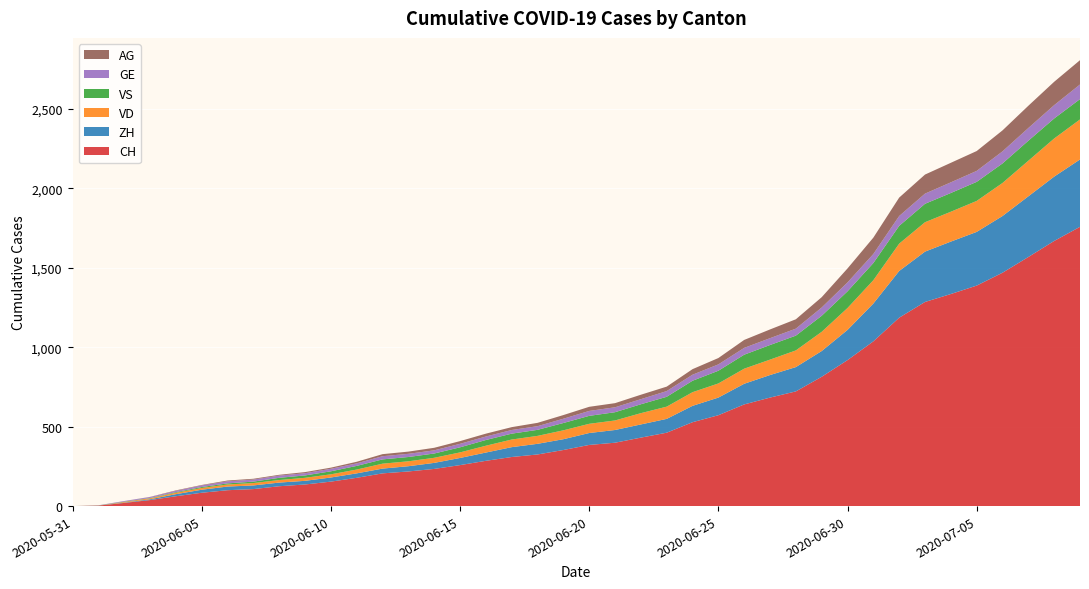

Reading left to right, what are all the values shown in this chart?

CH: 2020-05-31=0	2020-06-01=3	2020-06-02=20	2020-06-03=38	2020-06-04=62	2020-06-05=84	2020-06-06=100	2020-06-07=107	2020-06-08=125	2020-06-09=136	2020-06-10=154	2020-06-11=178	2020-06-12=206	2020-06-13=218	2020-06-14=234	2020-06-15=258	2020-06-16=285	2020-06-17=309	2020-06-18=325	2020-06-19=353	2020-06-20=385	2020-06-21=399	2020-06-22=431	2020-06-23=462	2020-06-24=528	2020-06-25=572	2020-06-26=640	2020-06-27=683	2020-06-28=722	2020-06-29=814	2020-06-30=919	2020-07-01=1037	2020-07-02=1186	2020-07-03=1285	2020-07-04=1335	2020-07-05=1388	2020-07-06=1469	2020-07-07=1568	2020-07-08=1669	2020-07-09=1758
ZH: 2020-05-31=0	2020-06-01=0	2020-06-02=2	2020-06-03=5	2020-06-04=13	2020-06-05=19	2020-06-06=23	2020-06-07=23	2020-06-08=23	2020-06-09=23	2020-06-10=26	2020-06-11=28	2020-06-12=30	2020-06-13=33	2020-06-14=38	2020-06-15=45	2020-06-16=52	2020-06-17=62	2020-06-18=67	2020-06-19=68	2020-06-20=75	2020-06-21=80	2020-06-22=83	2020-06-23=87	2020-06-24=103	2020-06-25=111	2020-06-26=130	2020-06-27=142	2020-06-28=153	2020-06-29=162	2020-06-30=190	2020-07-01=238	2020-07-02=294	2020-07-03=317	2020-07-04=330	2020-07-05=338	2020-07-06=357	2020-07-07=382	2020-07-08=405	2020-07-09=424
VD: 2020-05-31=0	2020-06-01=0	2020-06-02=4	2020-06-03=6	2020-06-04=9	2020-06-05=11	2020-06-06=13	2020-06-07=15	2020-06-08=16	2020-06-09=19	2020-06-10=20	2020-06-11=24	2020-06-12=31	2020-06-13=31	2020-06-14=32	2020-06-15=35	2020-06-16=43	2020-06-17=48	2020-06-18=50	2020-06-19=56	2020-06-20=58	2020-06-21=60	2020-06-22=71	2020-06-23=77	2020-06-24=86	2020-06-25=89	2020-06-26=95	2020-06-27=97	2020-06-28=105	2020-06-29=121	2020-06-30=138	2020-07-01=147	2020-07-02=172	2020-07-03=185	2020-07-04=188	2020-07-05=195	2020-07-06=208	2020-07-07=224	2020-07-08=240	2020-07-09=252
VS: 2020-05-31=0	2020-06-01=1	2020-06-02=2	2020-06-03=2	2020-06-04=4	2020-06-05=6	2020-06-06=7	2020-06-07=9	2020-06-08=14	2020-06-09=15	2020-06-10=19	2020-06-11=23	2020-06-12=27	2020-06-13=27	2020-06-14=27	2020-06-15=32	2020-06-16=36	2020-06-17=37	2020-06-18=38	2020-06-19=46	2020-06-20=50	2020-06-21=52	2020-06-22=56	2020-06-23=62	2020-06-24=72	2020-06-25=80	2020-06-26=88	2020-06-27=92	2020-06-28=93	2020-06-29=101	2020-06-30=105	2020-07-01=108	2020-07-02=112	2020-07-03=116	2020-07-04=118	2020-07-05=120	2020-07-06=123	2020-07-07=126	2020-07-08=126	2020-07-09=128
GE: 2020-05-31=0	2020-06-01=1	2020-06-02=4	2020-06-03=6	2020-06-04=8	2020-06-05=10	2020-06-06=13	2020-06-07=13	2020-06-08=14	2020-06-09=14	2020-06-10=16	2020-06-11=16	2020-06-12=20	2020-06-13=20	2020-06-14=20	2020-06-15=22	2020-06-16=22	2020-06-17=23	2020-06-18=23	2020-06-19=27	2020-06-20=31	2020-06-21=31	2020-06-22=32	2020-06-23=36	2020-06-24=38	2020-06-25=40	2020-06-26=43	2020-06-27=43	2020-06-28=44	2020-06-29=52	2020-06-30=56	2020-07-01=57	2020-07-02=62	2020-07-03=64	2020-07-04=67	2020-07-05=69	2020-07-06=76	2020-07-07=80	2020-07-08=84	2020-07-09=92
AG: 2020-05-31=0	2020-06-01=0	2020-06-02=0	2020-06-03=1	2020-06-04=3	2020-06-05=3	2020-06-06=5	2020-06-07=5	2020-06-08=5	2020-06-09=7	2020-06-10=7	2020-06-11=10	2020-06-12=13	2020-06-13=14	2020-06-14=16	2020-06-15=17	2020-06-16=18	2020-06-17=18	2020-06-18=21	2020-06-19=23	2020-06-20=26	2020-06-21=26	2020-06-22=28	2020-06-23=28	2020-06-24=35	2020-06-25=40	2020-06-26=50	2020-06-27=55	2020-06-28=59	2020-06-29=65	2020-06-30=88	2020-07-01=103	2020-07-02=116	2020-07-03=120	2020-07-04=123	2020-07-05=125	2020-07-06=132	2020-07-07=140	2020-07-08=147	2020-07-09=153